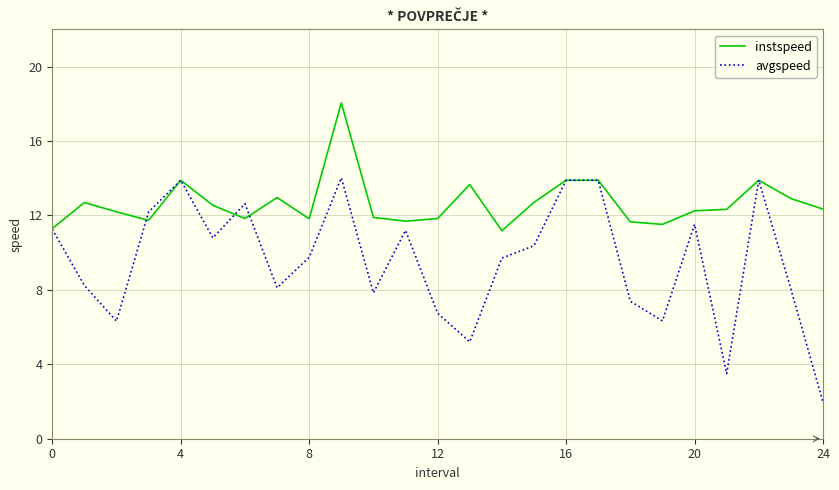

Which series has the widest spread of values?

avgspeed